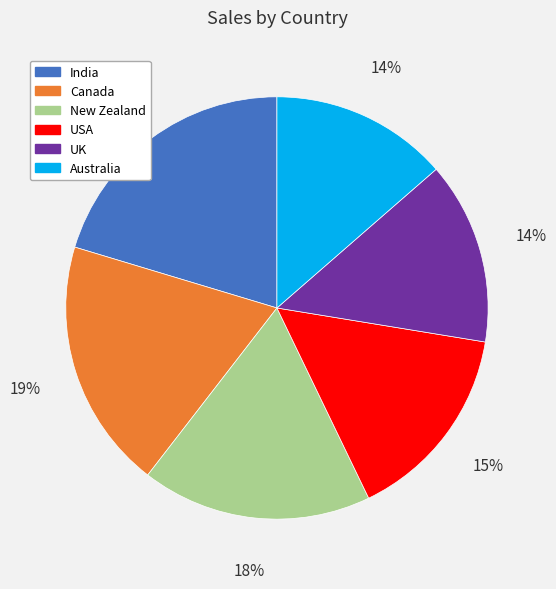

Combined, do USA and UK account for over 50%?

No